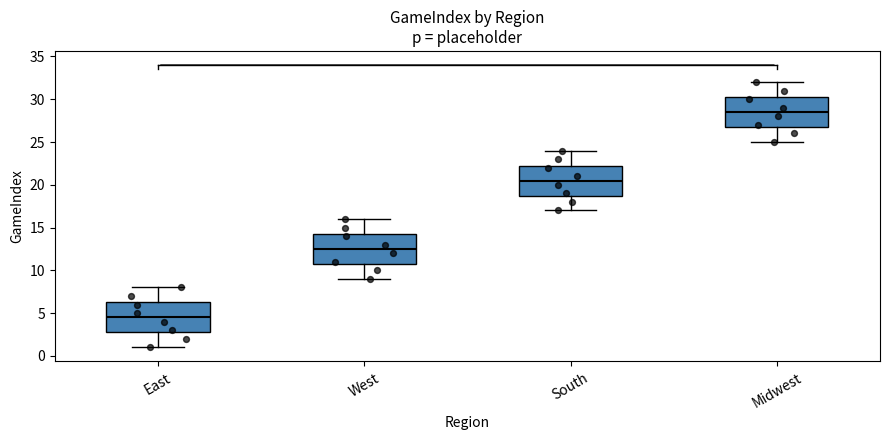

Where is the lower edge of the box for East on the y-axis? The values are not printed on the chart, so give them approximately, as read against the axis.

3.0